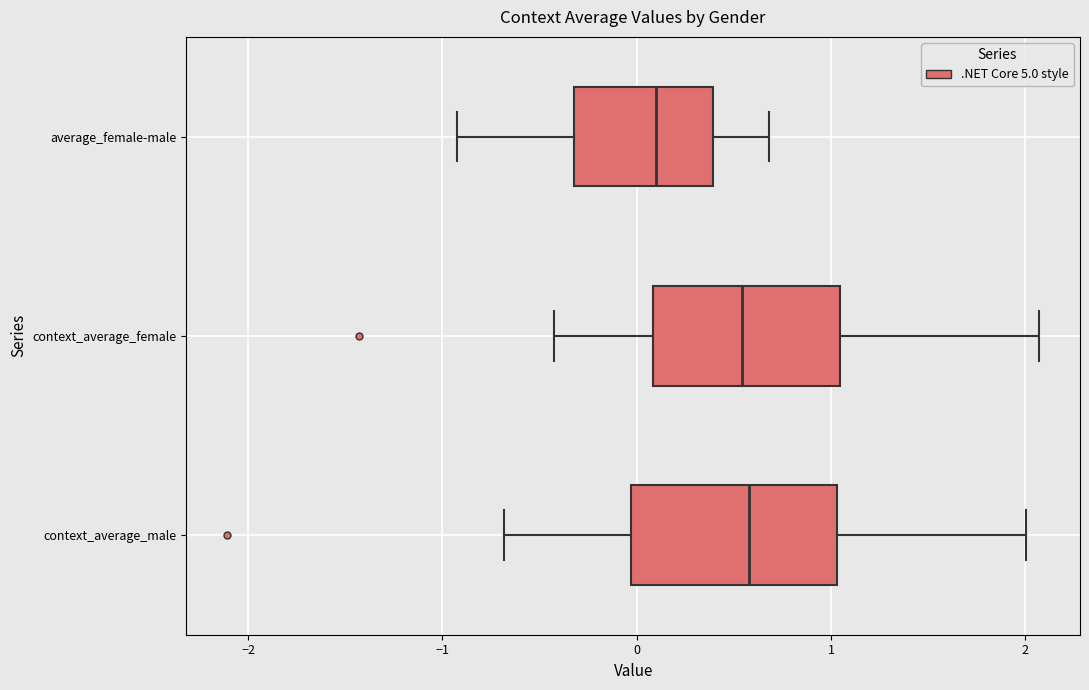

Where does the left whisker of the box for context_average_female end on the x-axis? The values are not printed on the chart, so give them approximately, as read against the axis.

-0.4